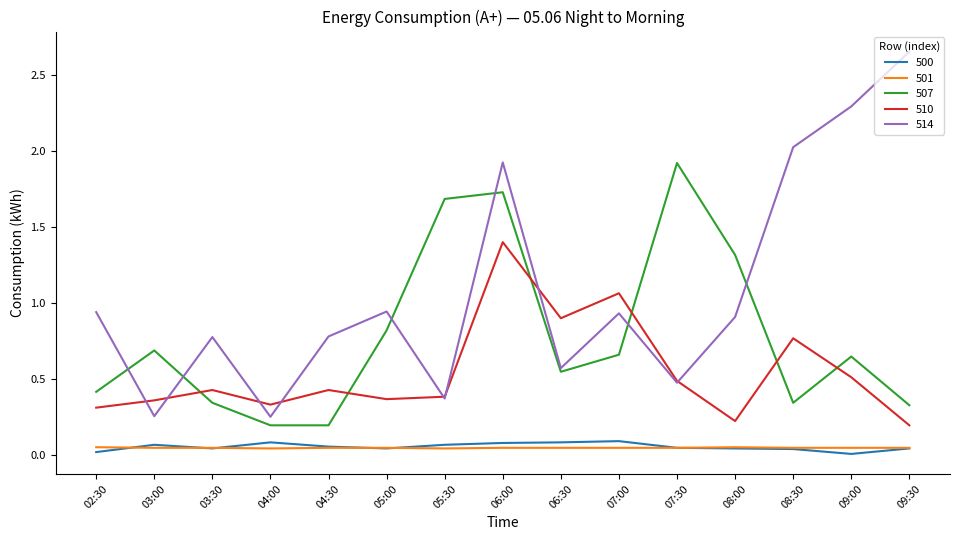

List the series in order of their peak value, lowest first.

501, 500, 510, 507, 514